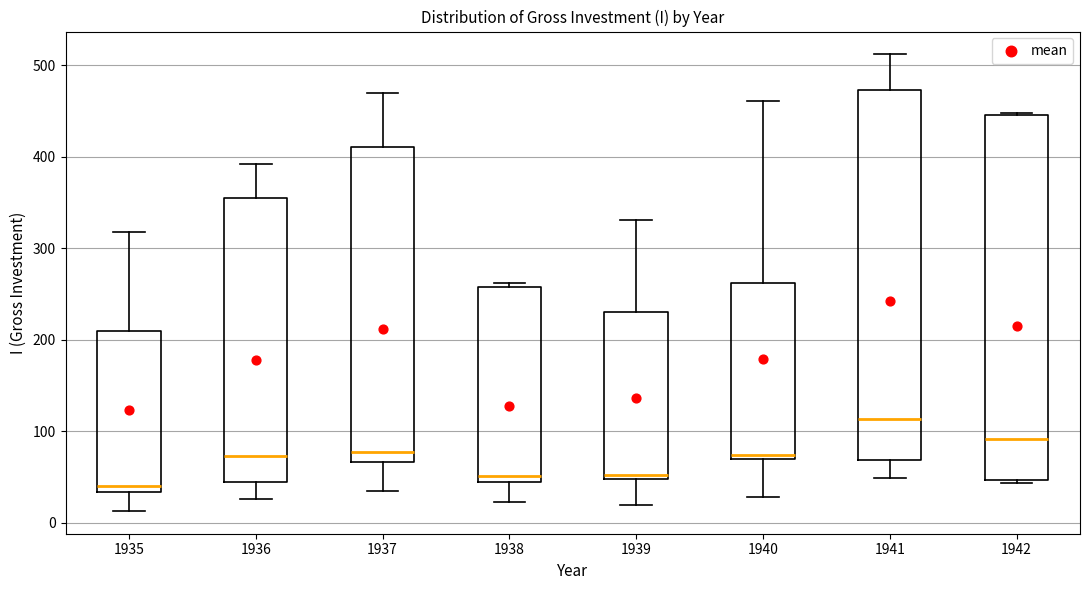

Where does the upper whisker of the box at x = 1937 end on the y-axis? The values are not printed on the chart, so give them approximately, as read against the axis.

470